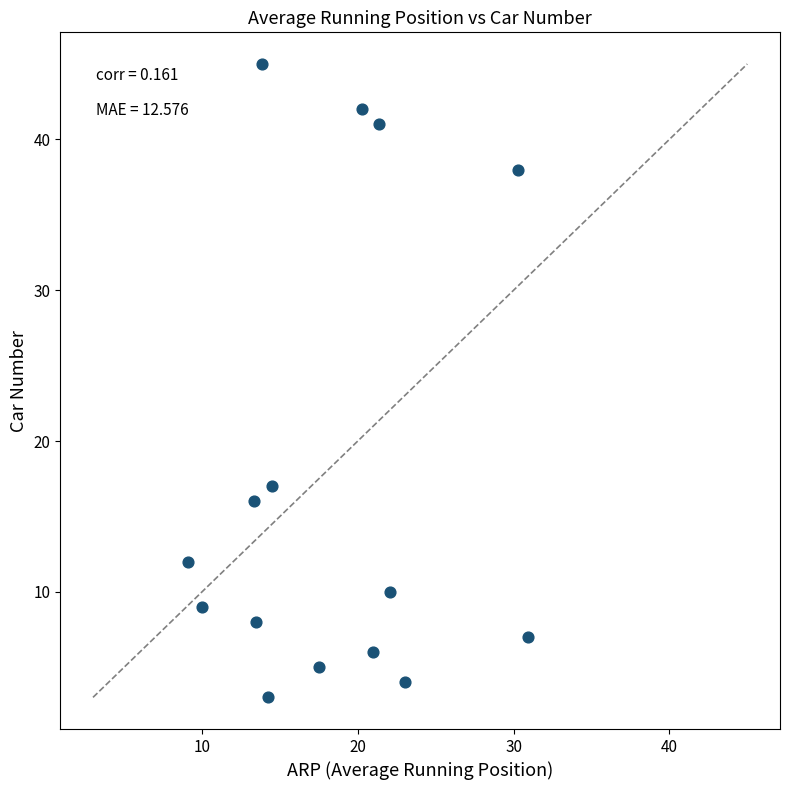

What is the range of Y values (max minus min)?

42